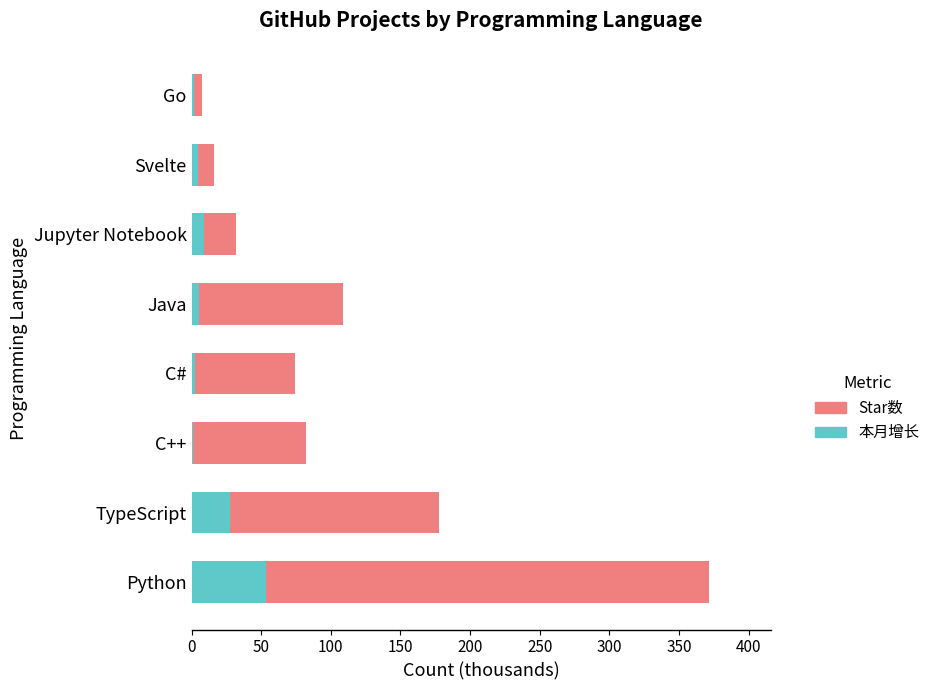

What is the total value across all series at TypeScript?

177.9